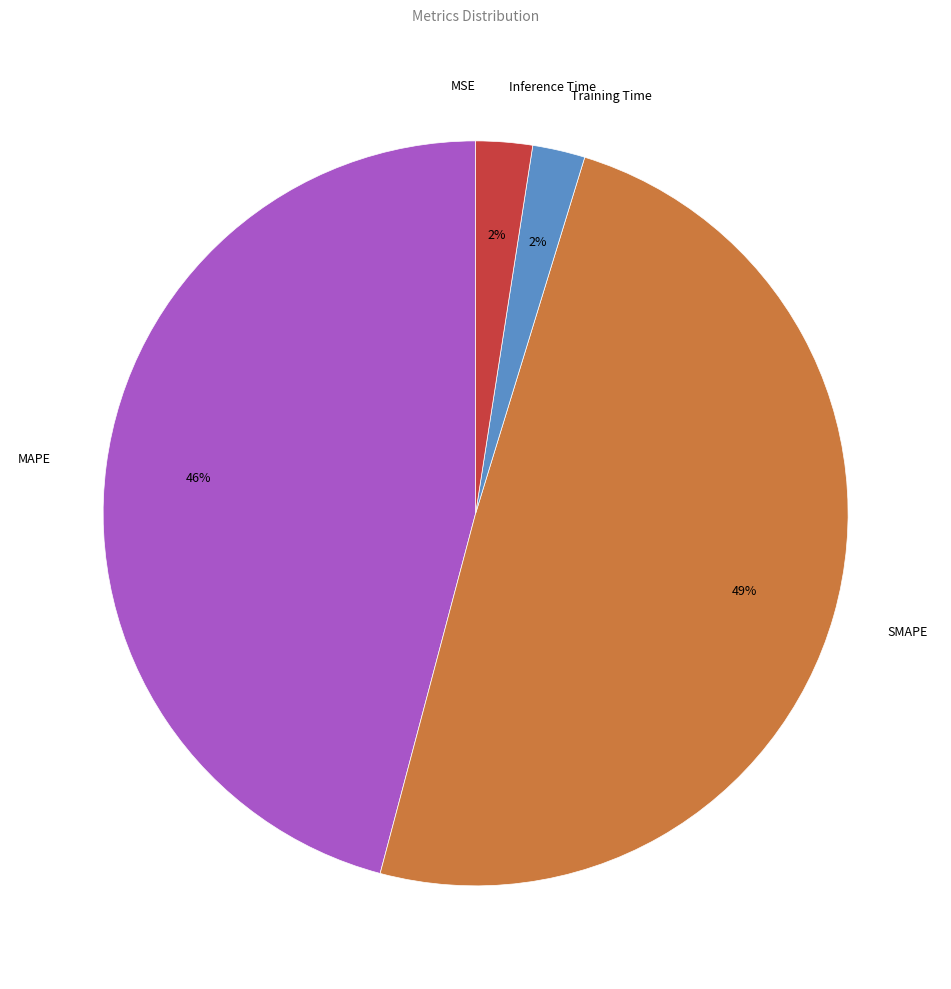

What percentage is the SMAPE slice, to the nearest percent?

49%